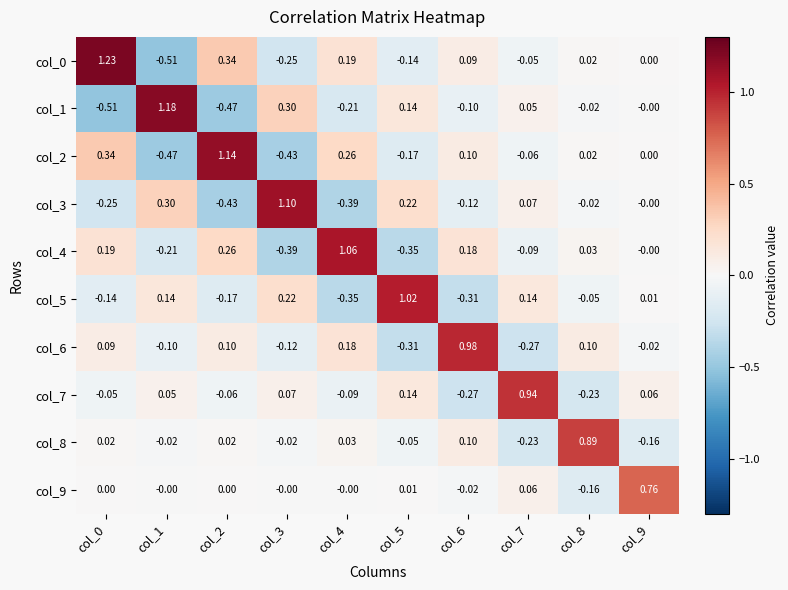

Is the value of col_9 at col_7 greater than the value of col_2 at col_5?

Yes